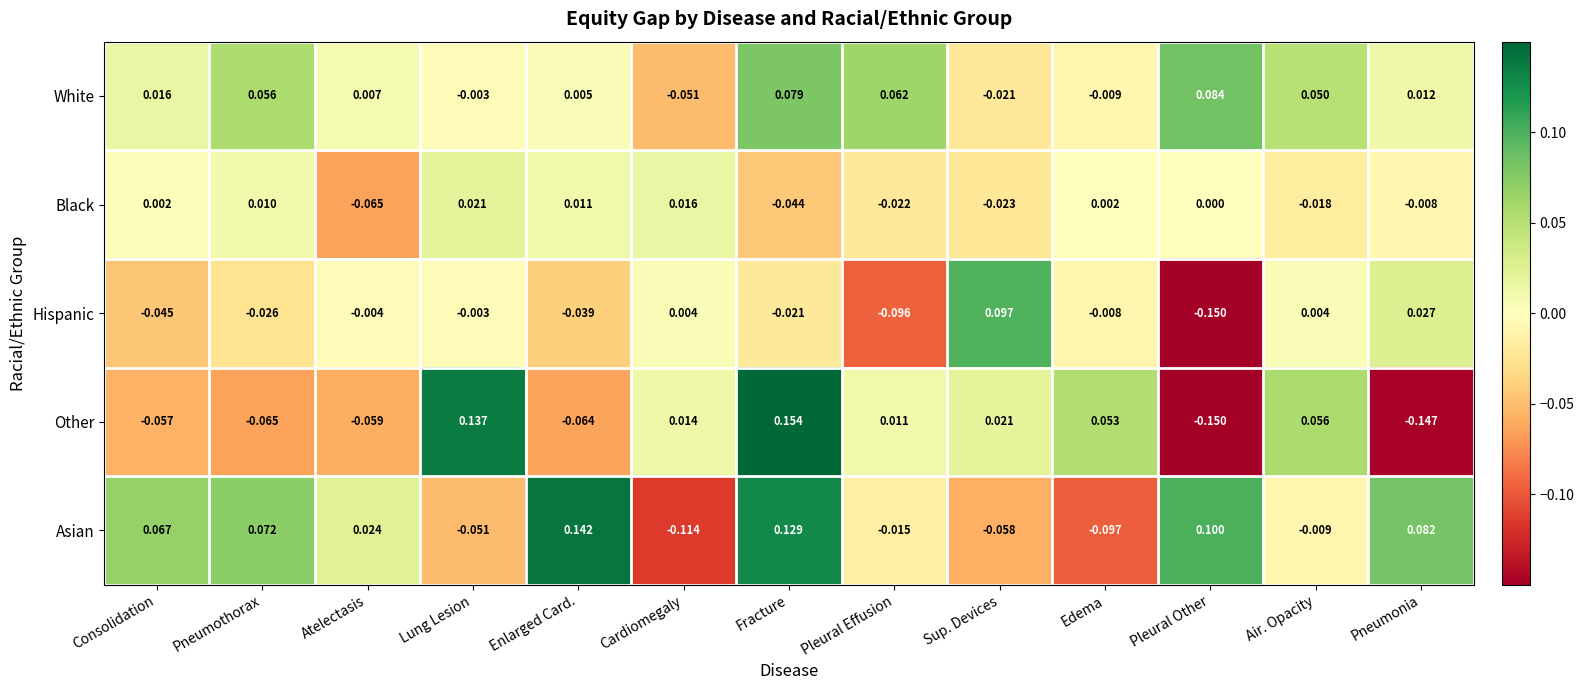

Count the number of categories in the chart.

13